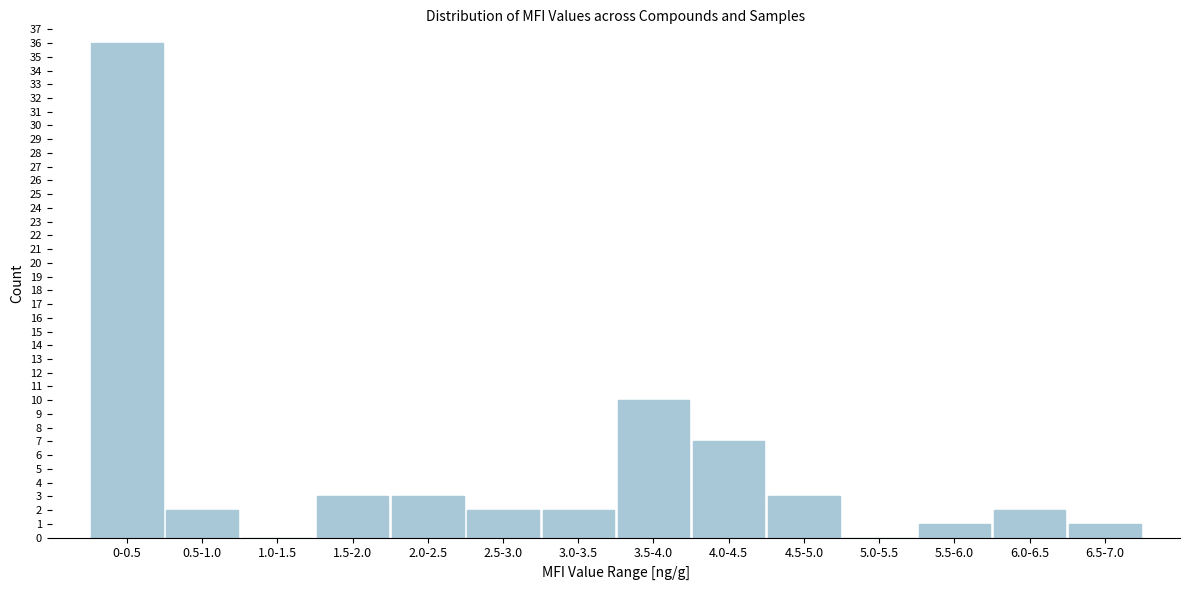

Reading left to right, list all the values displayed in this chart.

0-0.5=36	0.5-1.0=2	1.0-1.5=0	1.5-2.0=3	2.0-2.5=3	2.5-3.0=2	3.0-3.5=2	3.5-4.0=10	4.0-4.5=7	4.5-5.0=3	5.0-5.5=0	5.5-6.0=1	6.0-6.5=2	6.5-7.0=1